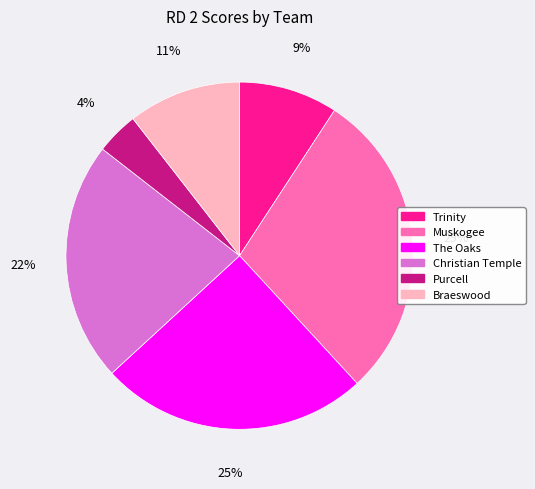

To the nearest percent, what percentage of the pie is Purcell?

4%